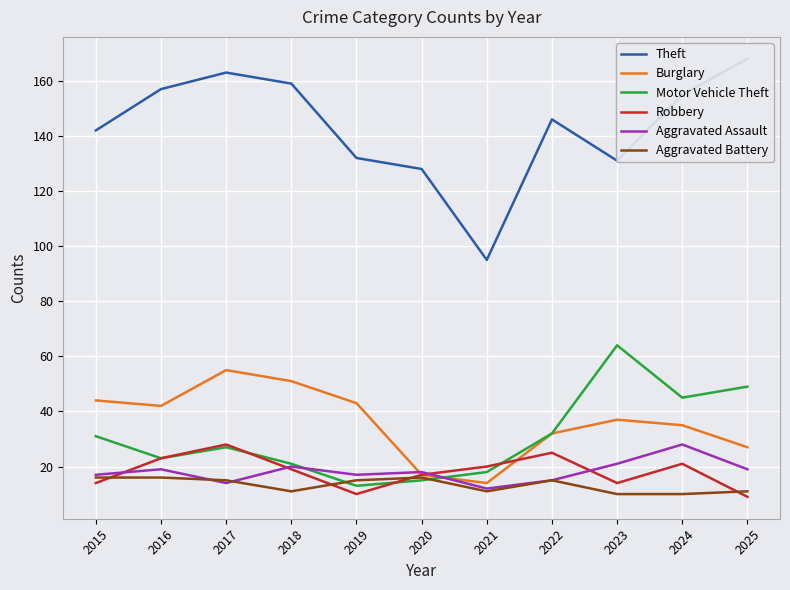

How many intersections are there between Aggravated Battery and Robbery?

4